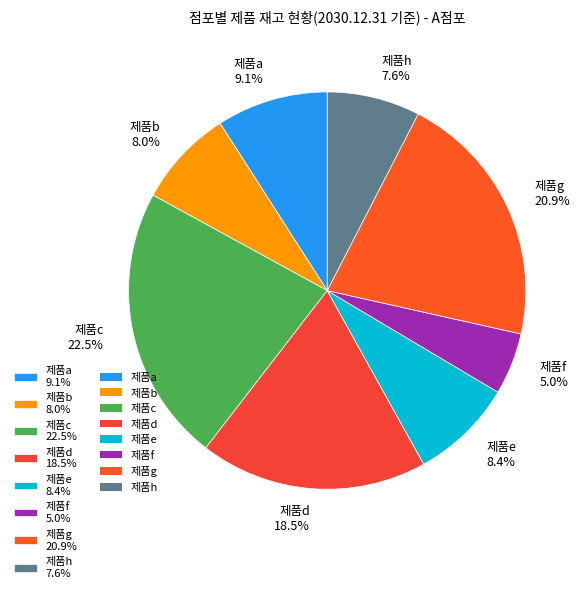

Combined, do 제품a and 제품h account for over 50%?

No